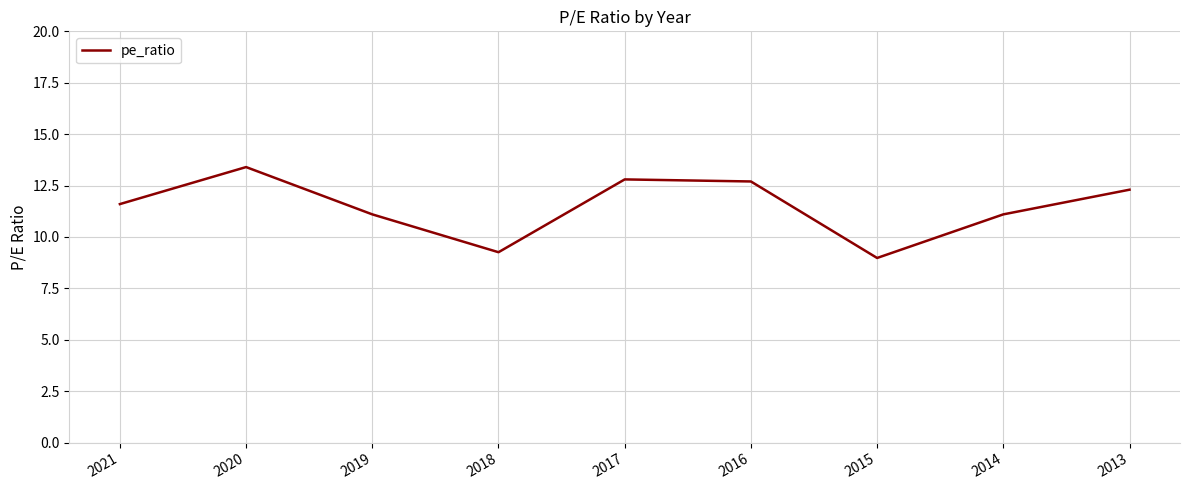

Does the chart display data point markers on the line(s)?

No